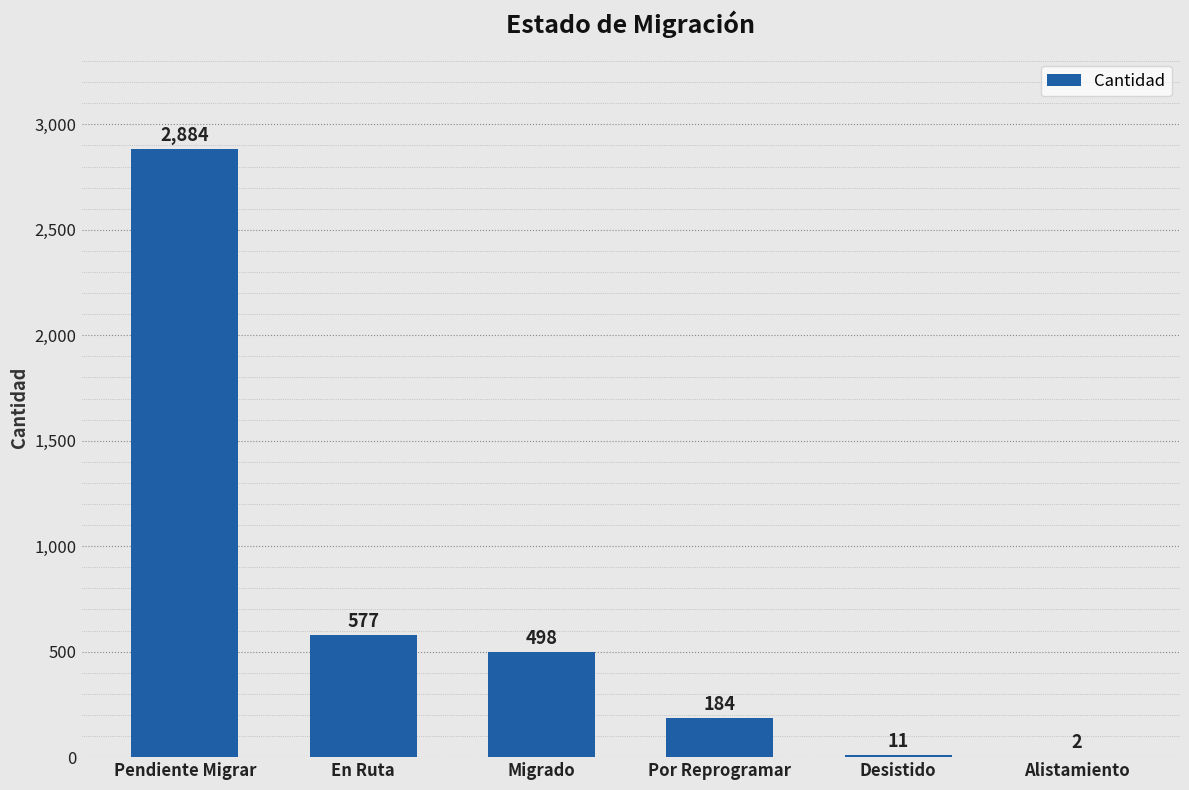

What is the sum of all values?

4156